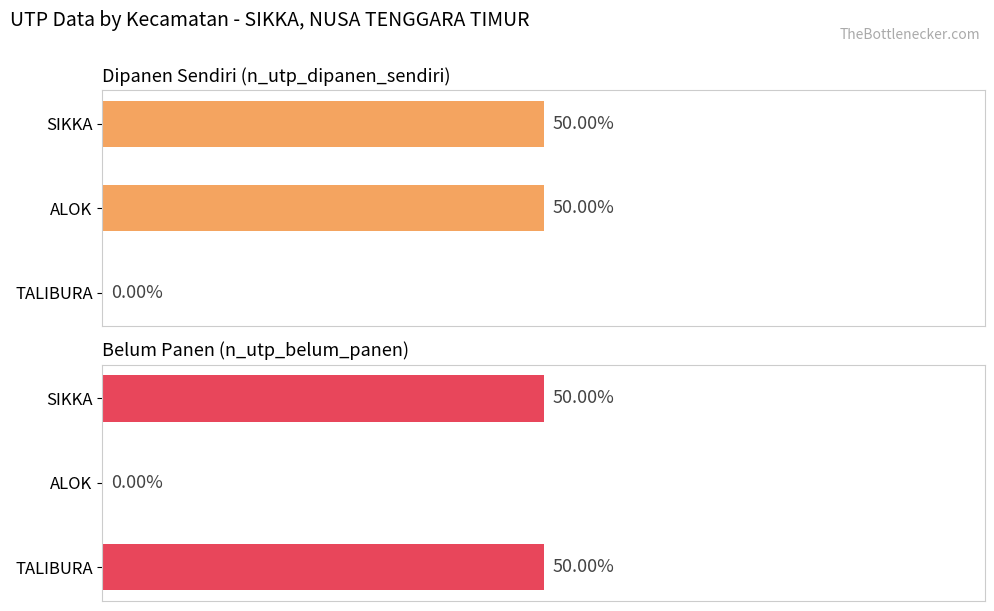

How many bars are there in total?

6